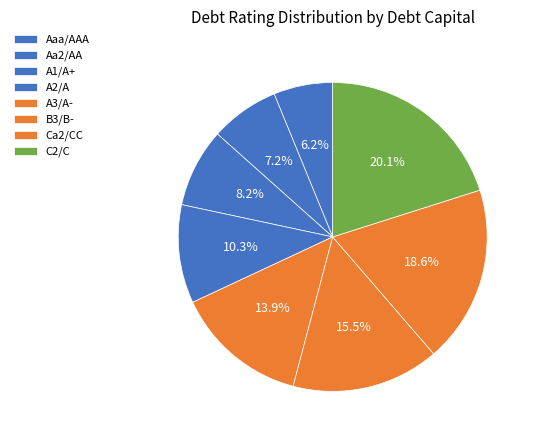

Is there any slice that represents more than half of the pie?

No